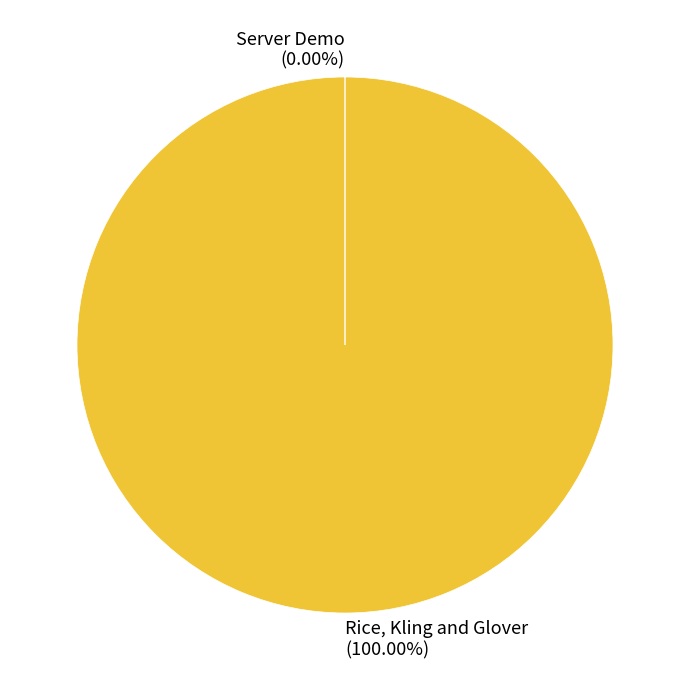

Which slice is the largest?

Rice, Kling and Glover